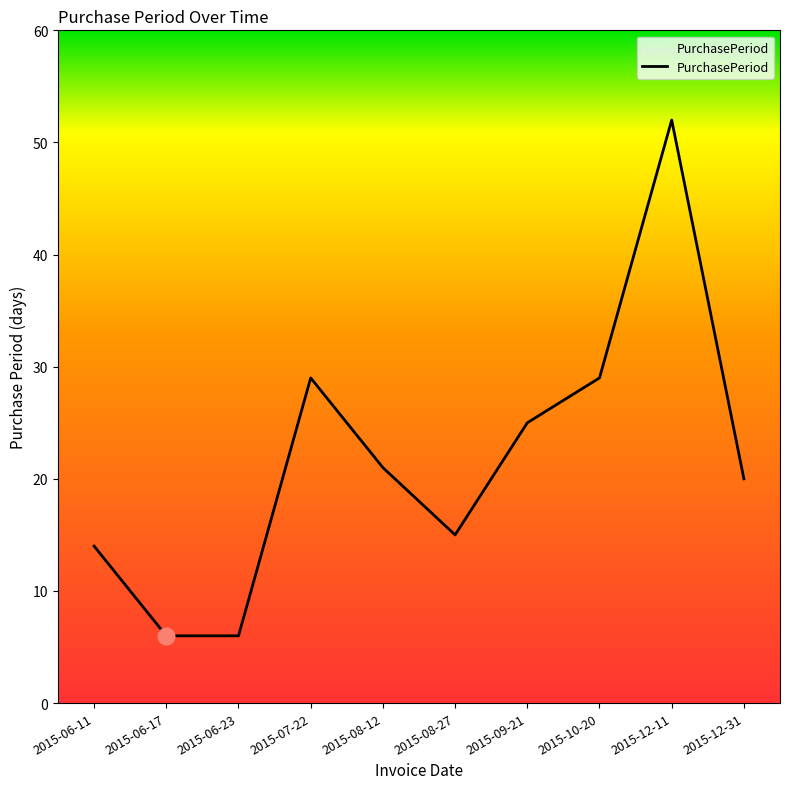

What is the sum of all values?

217